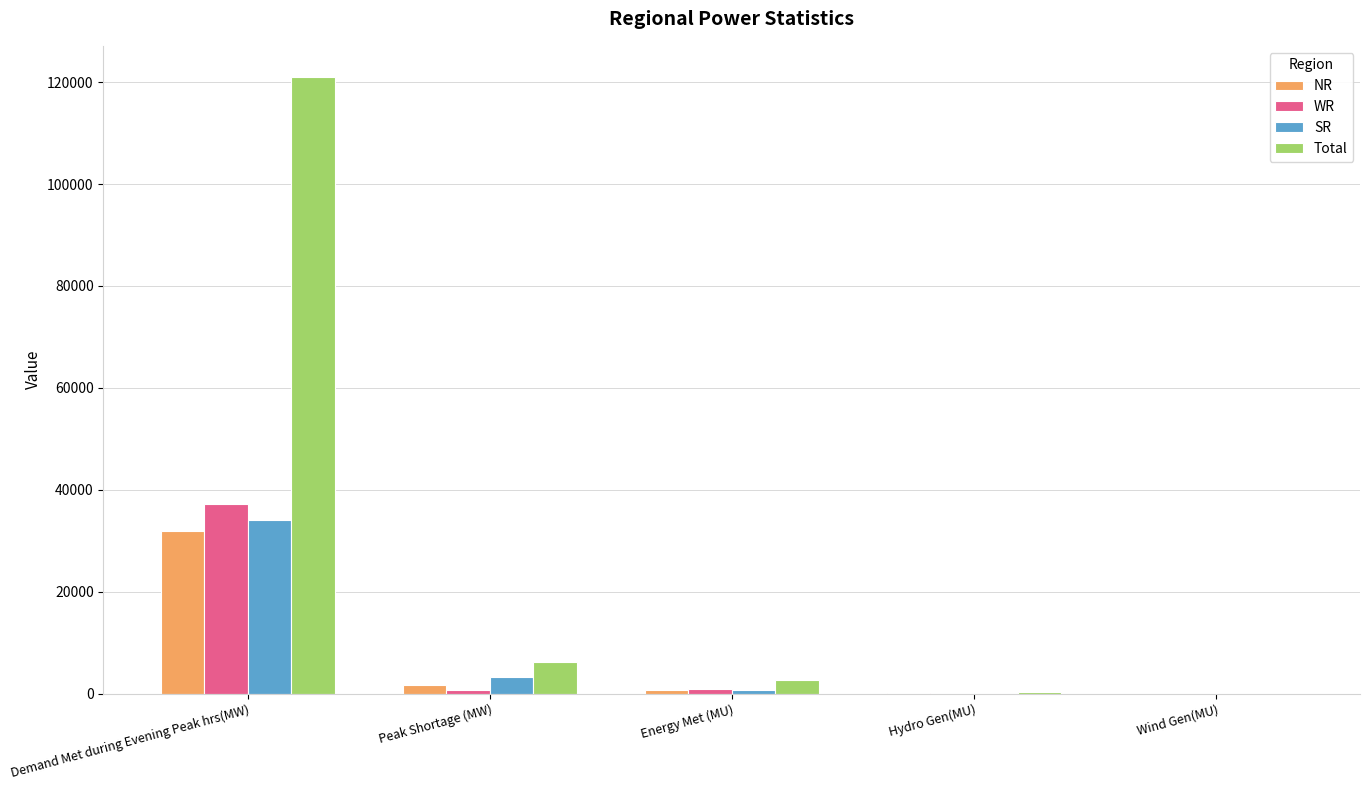

Which series changed the most between Demand Met during Evening Peak hrs(MW) and Hydro Gen(MU)?

Total